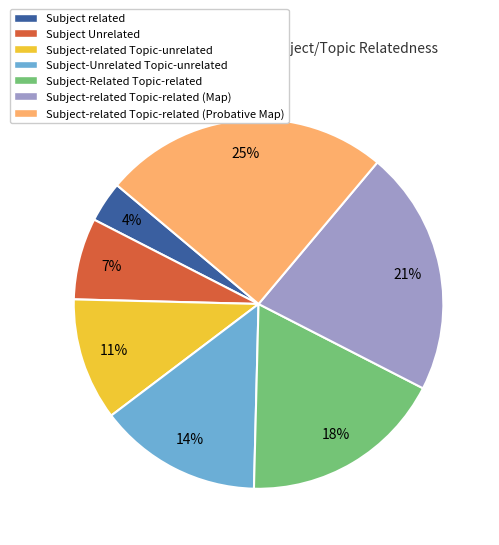

Is it true that Subject Unrelated is 7% of the pie?

True